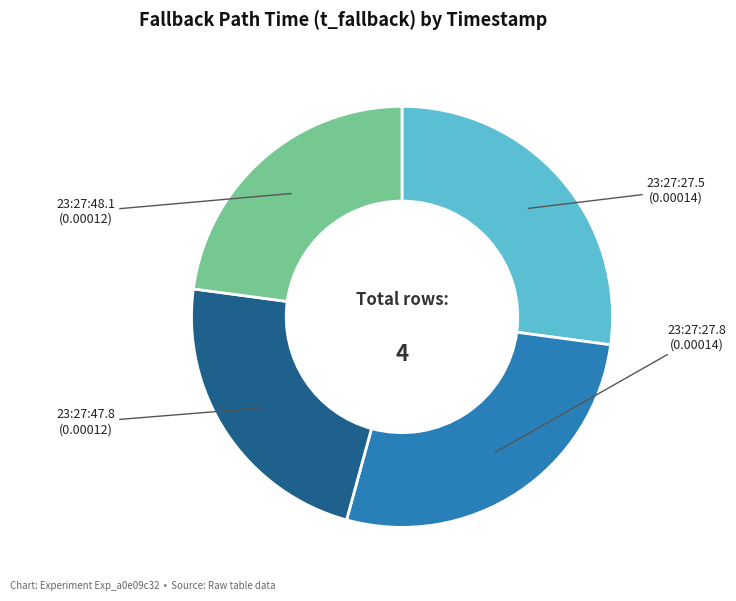

Which has a higher value, 23:27:48.1 or 23:27:27.8?

23:27:27.8